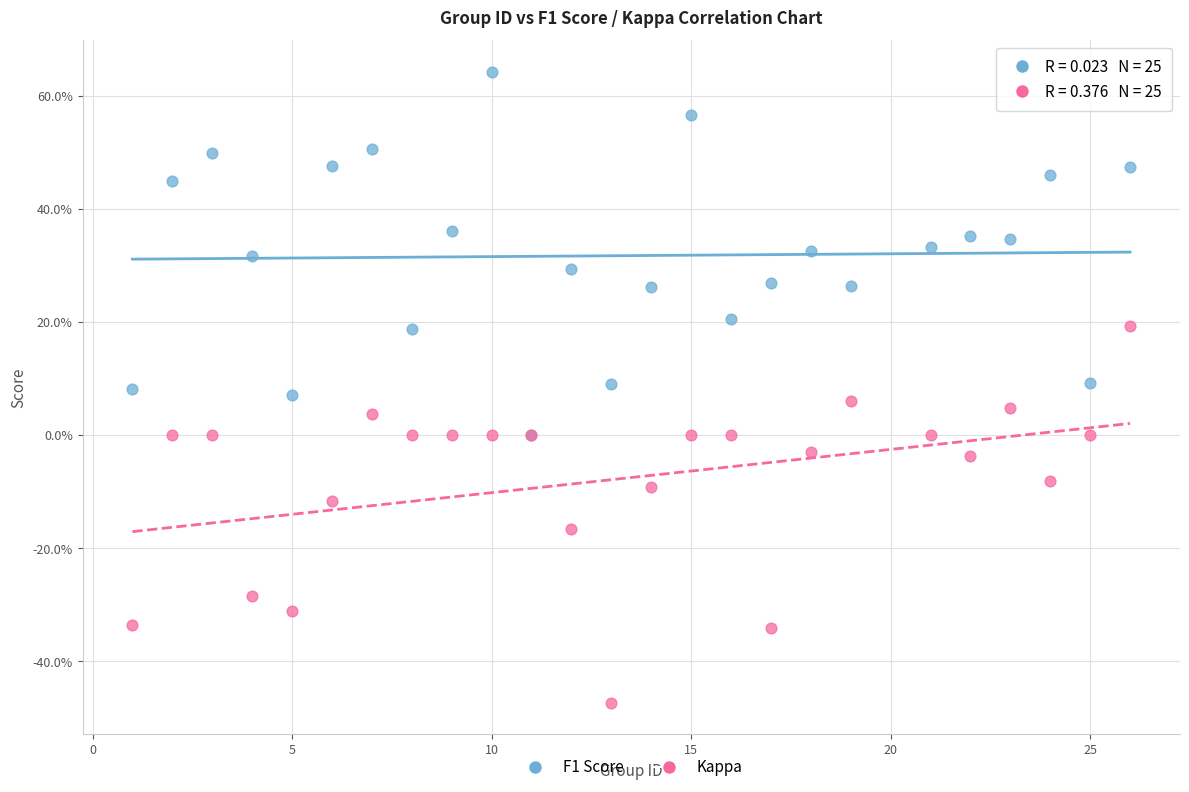

Which series has the widest spread of Y values?

Kappa